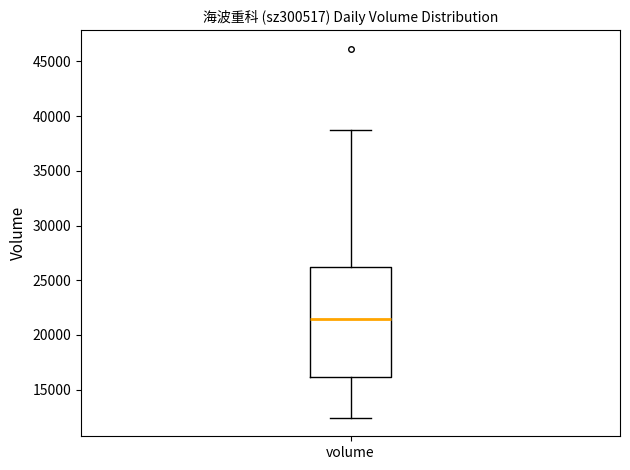

Where does the lower whisker of the box for volume end on the y-axis? The values are not printed on the chart, so give them approximately, as read against the axis.

12500